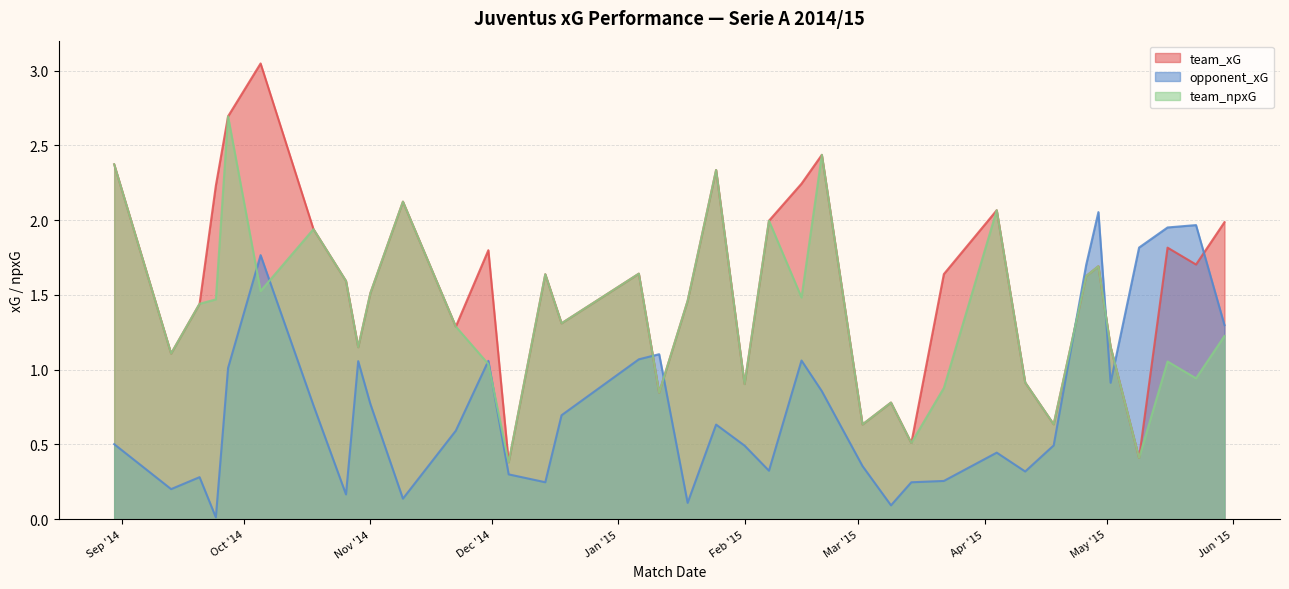

Where is the first local maximum for team_xG?

2014-10-05